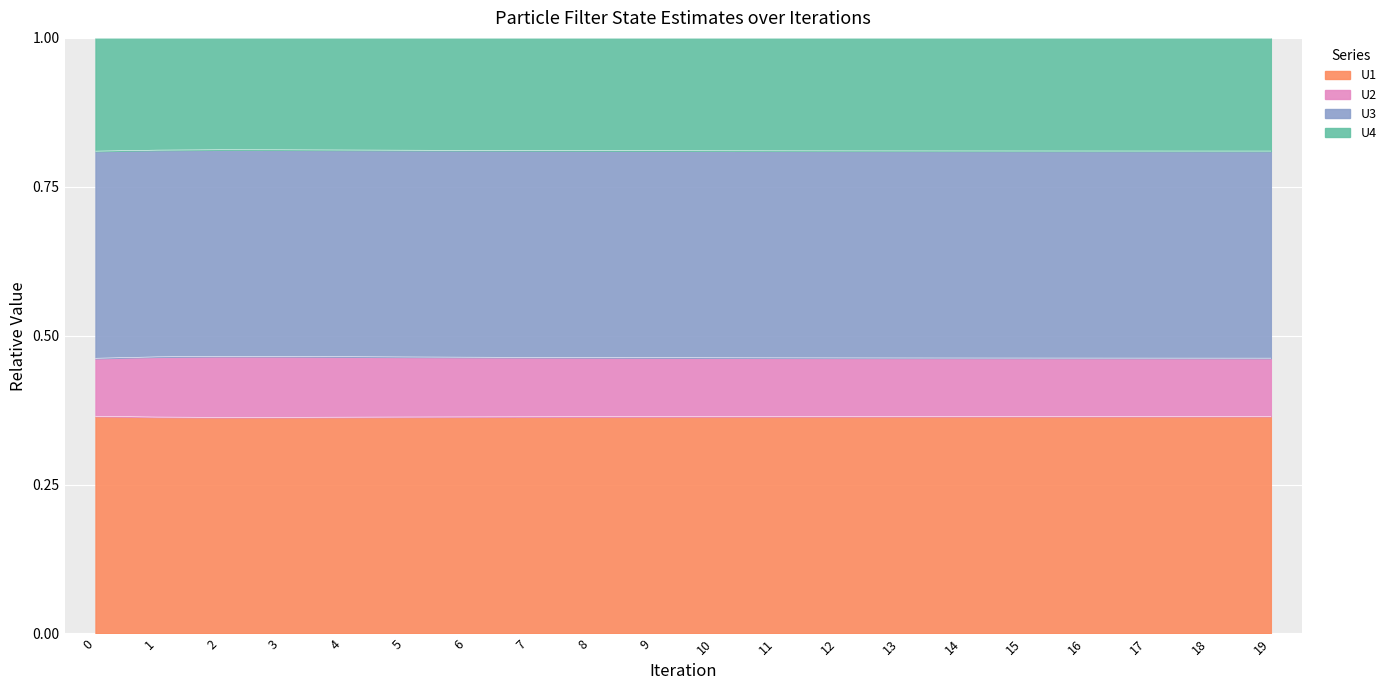

What is the value of the U2 point at the 15th from the left?

0.5